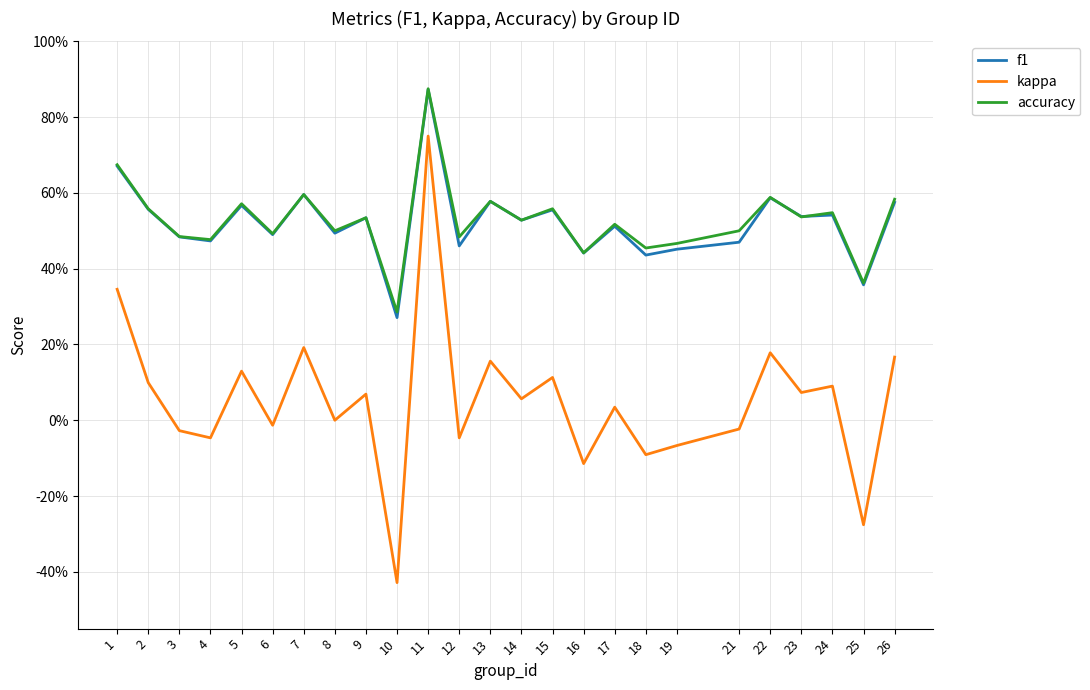

What is the difference between the highest and lowest values at 17?

0.5